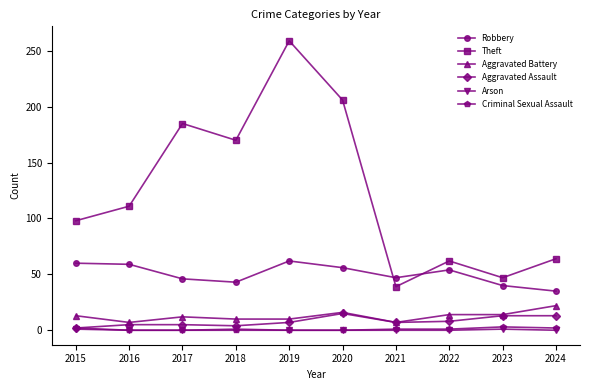

What is the value of the Aggravated Battery point at the 6th from the left?

16